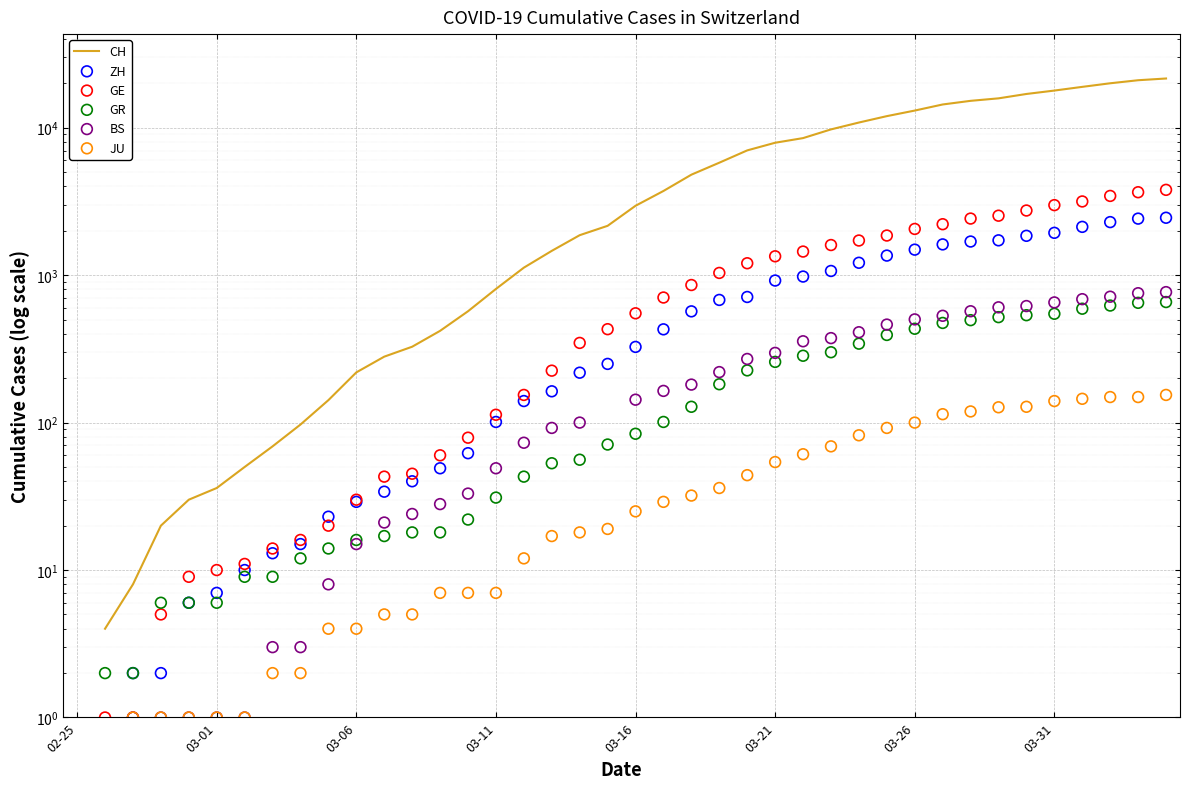

What are all the series names shown in the legend?

CH, ZH, GE, GR, BS, JU